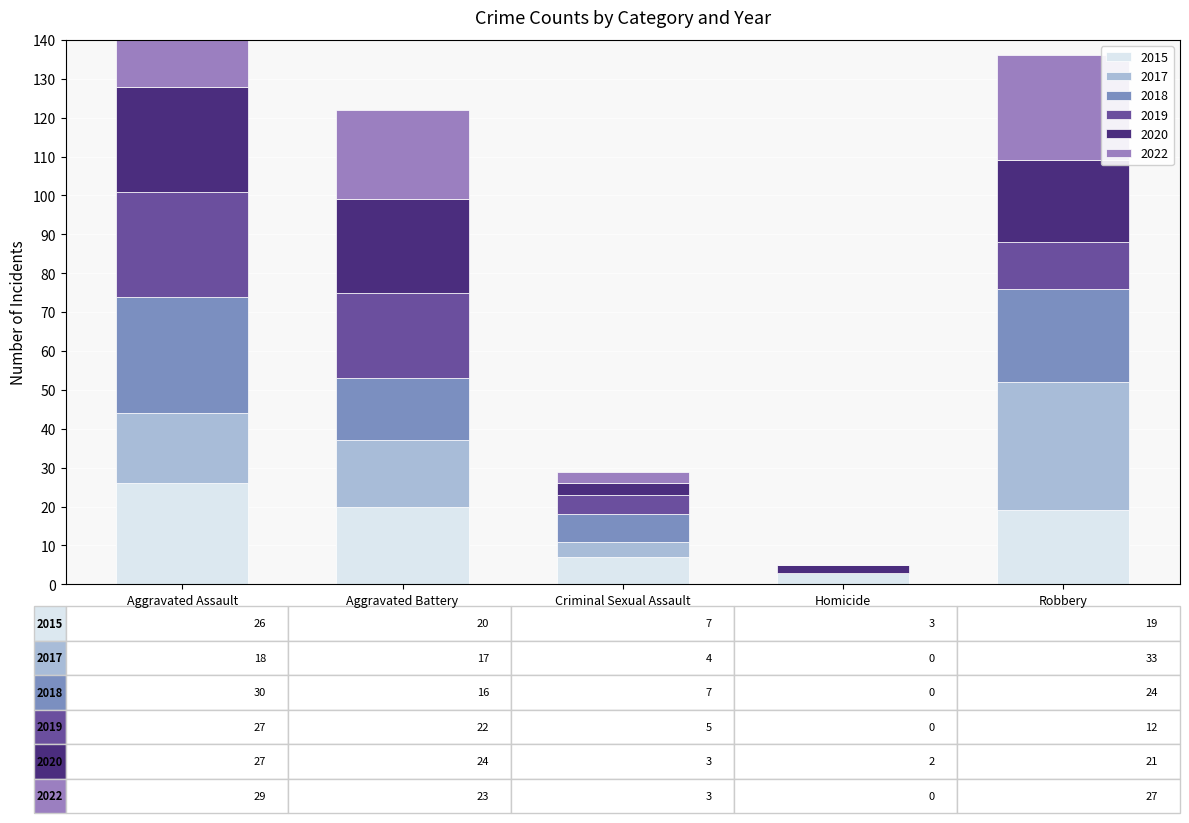

What is the label of the 2nd bar from the left?

Aggravated Battery